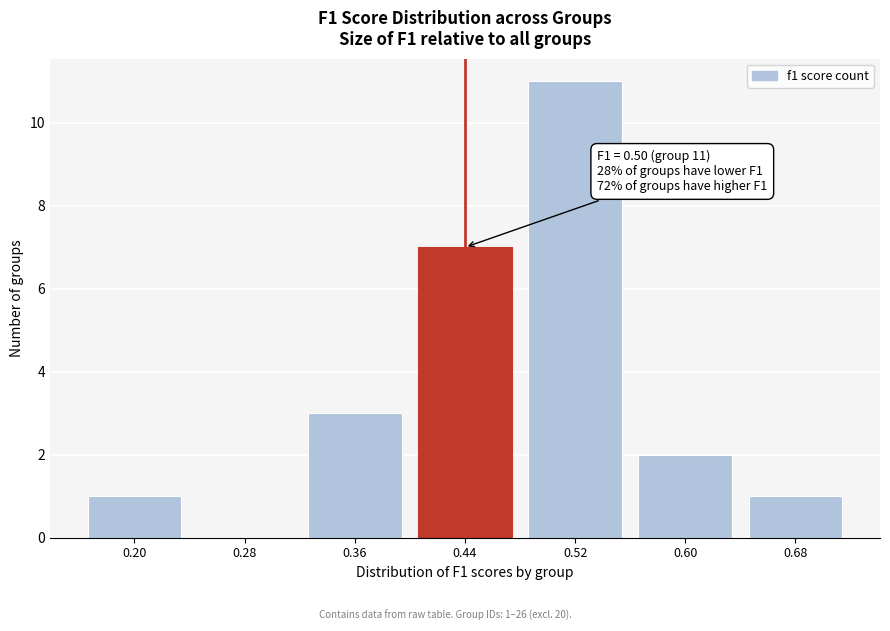

Reading right to left, what are all the values shown in this chart?

0.68=1	0.60=2	0.52=11	0.44=7	0.36=3	0.28=0	0.20=1